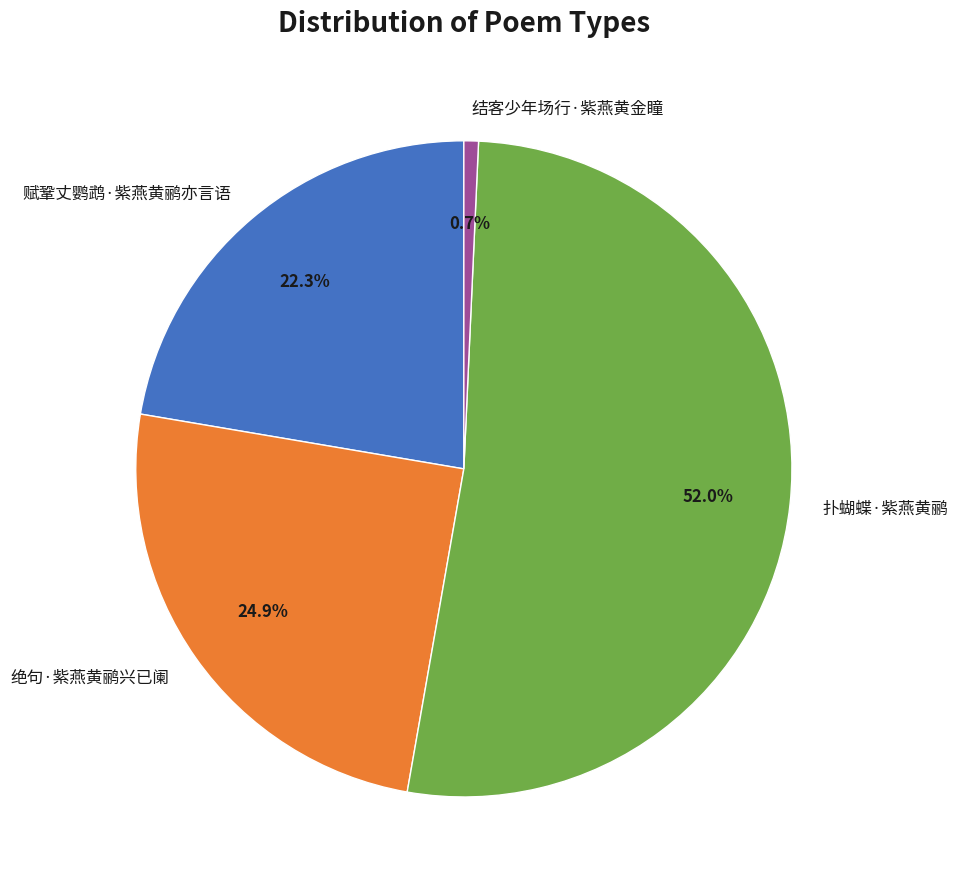

Rank the categories by value from highest to lowest.

扑蝴蝶·紫燕黄鹂, 绝句·紫燕黄鹂兴已阑, 赋鞏丈鹦鹉·紫燕黄鹂亦言语, 结客少年场行·紫燕黄金瞳